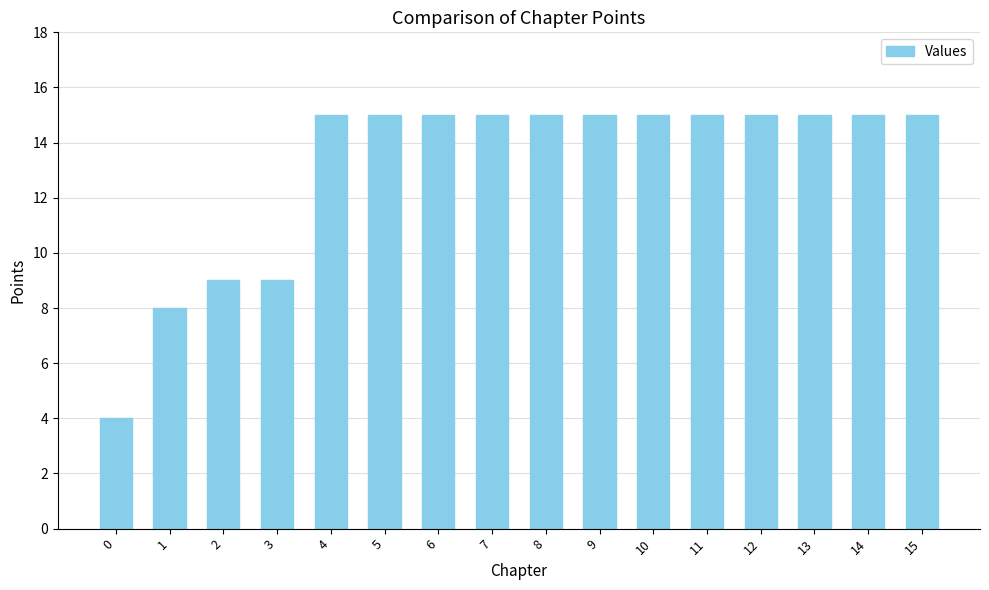

Is it true that the value at 7 is 22?

False